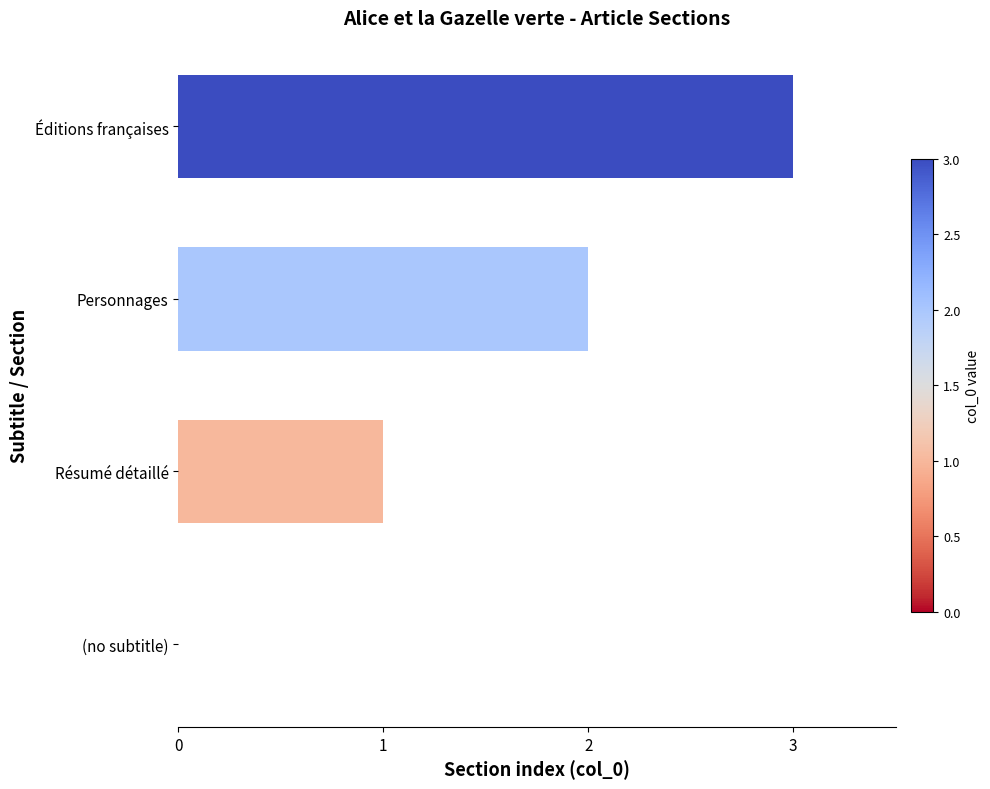

True or false: the data shows 0 at (no subtitle).

True